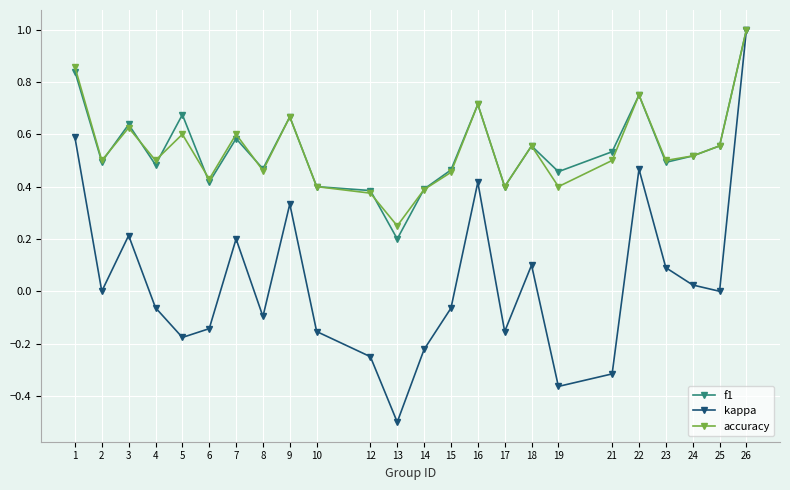

Is the value of f1 at 19 greater than the value of kappa at 26?

No